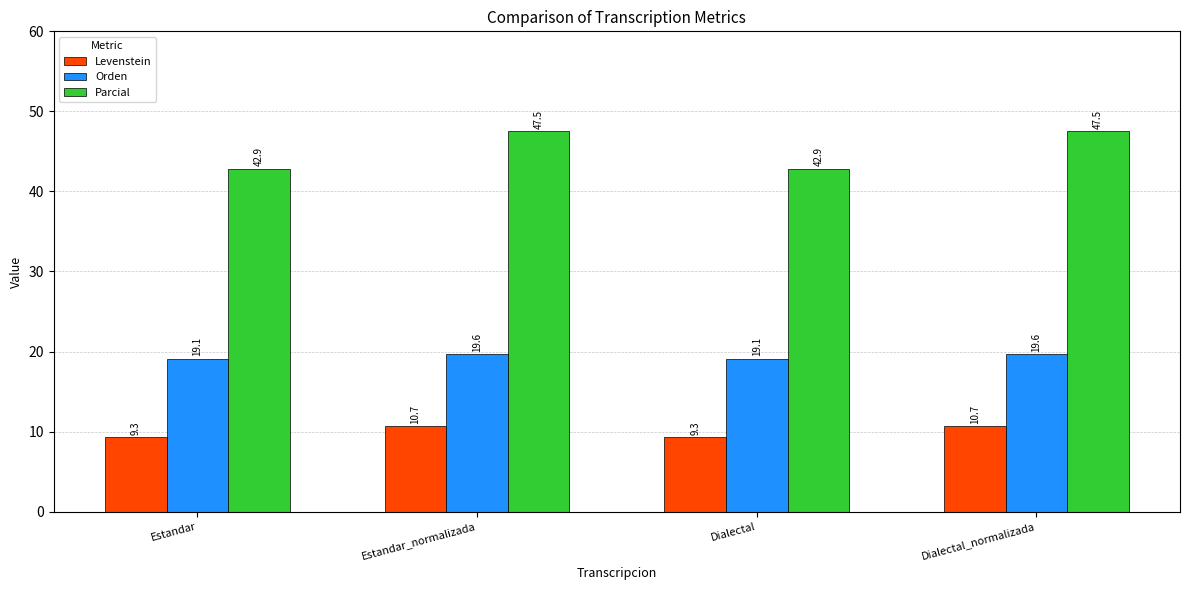

What is the difference between the Orden values at Estandar and Dialectal_normalizada?

0.5